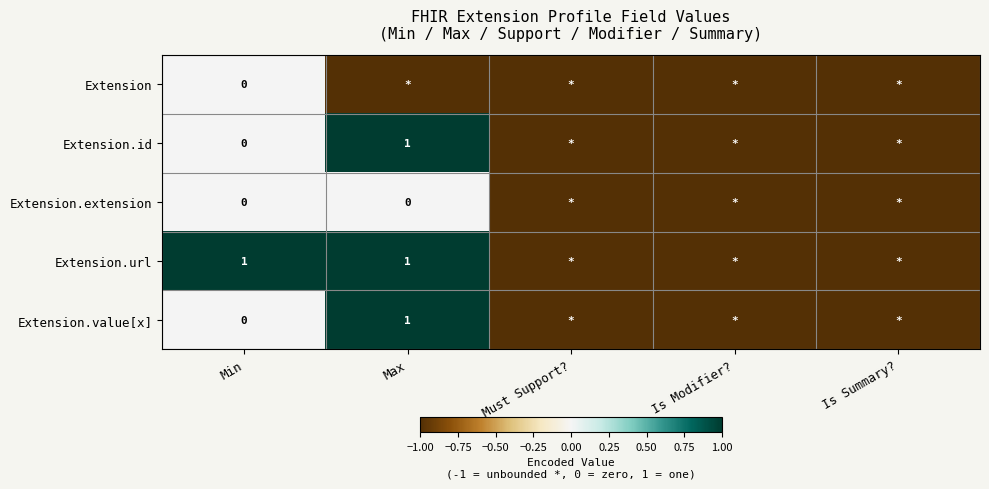

Is it true that Extension.url equals 1 at Max?

True